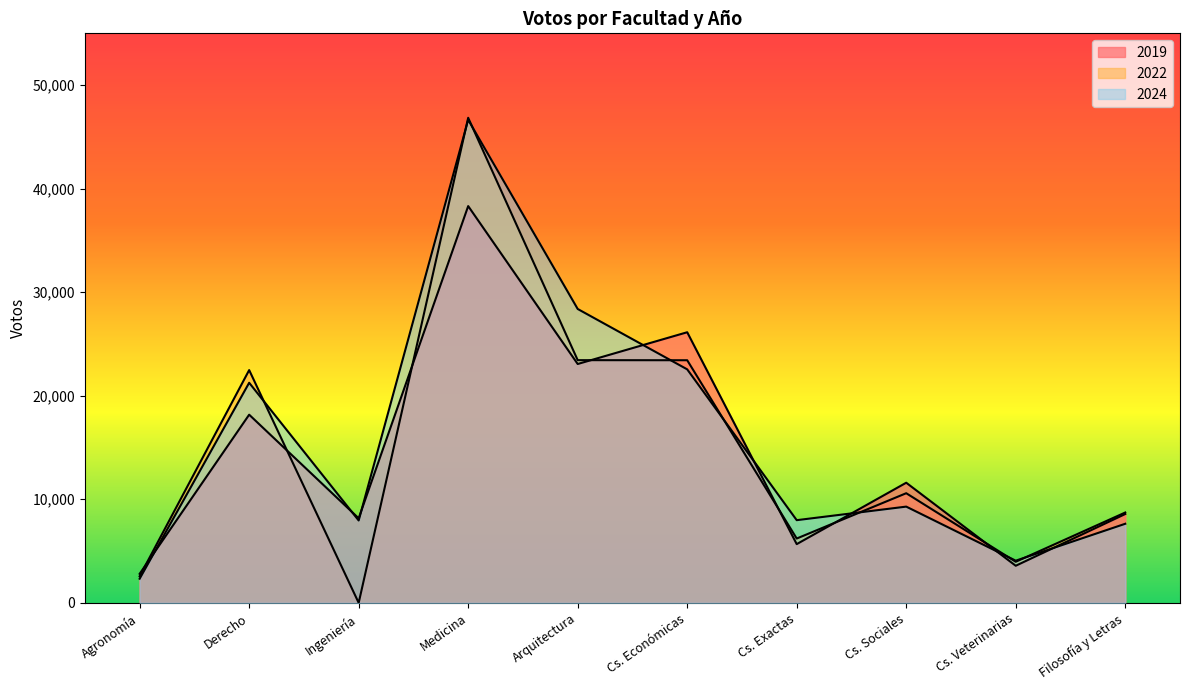

Reading left to right, transcribe all the data shown in this chart.

2019: 2804	18171	8164	38316	23066	26133	5671	11600	3581	8578
2022: 2565	22478	0	46844	23437	23429	6211	10587	3967	8723
2024: 2330	21253	7954	46649	28380	22549	7984	9293	4071	7636